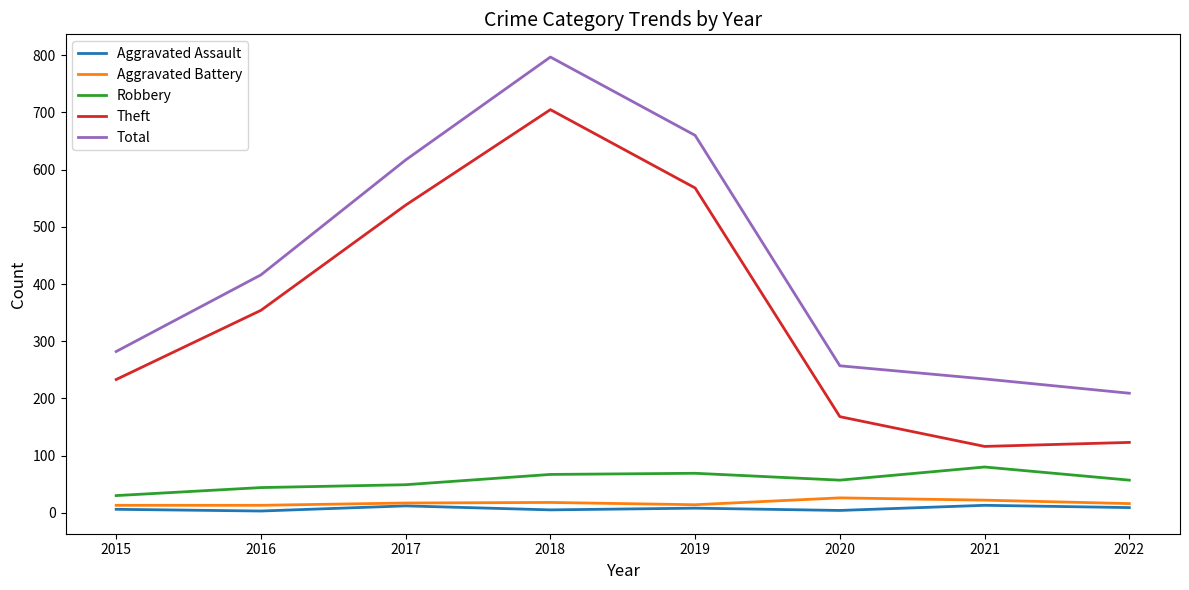

Is this an area chart (filled region under the line)?

No